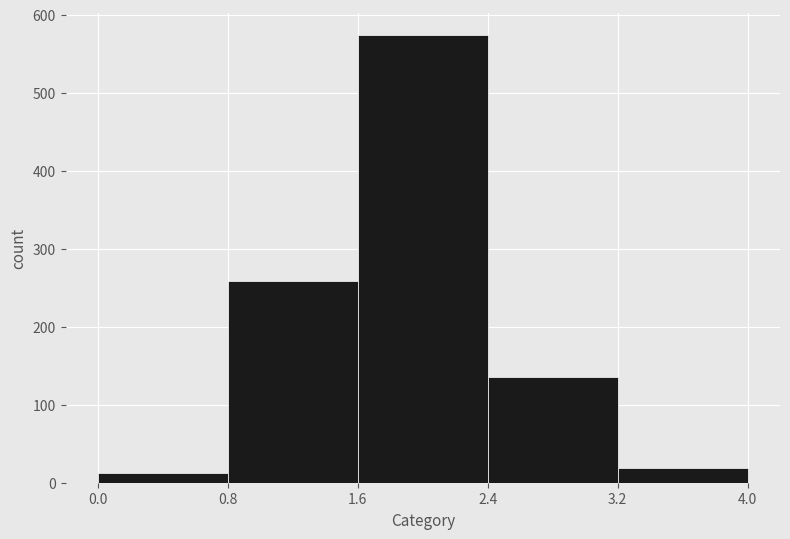

Reading left to right, transcribe this chart: for each bar, give the range it covers on the x-axis and its height. The values are not printed on the chart, so give them approximately, as read against the axis.

0.0 to 0.8: 10
0.8 to 1.6: 260
1.6 to 2.4: 570
2.4 to 3.2: 140
3.2 to 4.0: 20